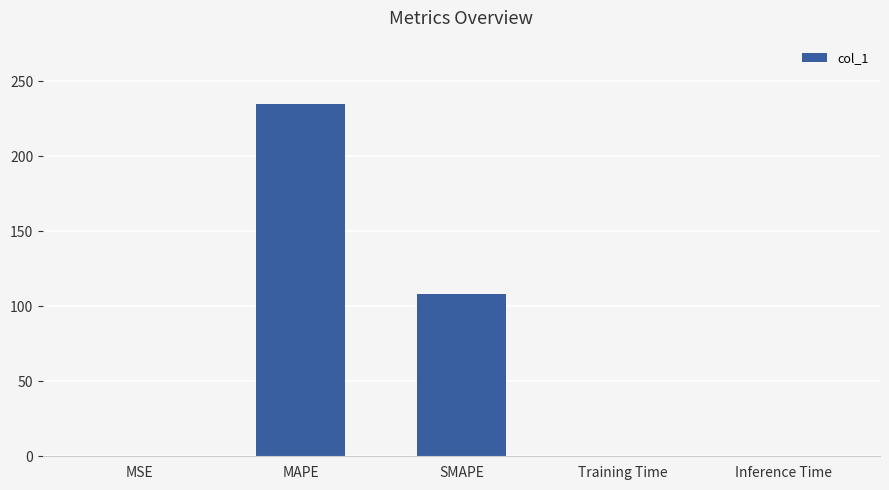

Are the bars grouped side by side (vs. stacked)?

No